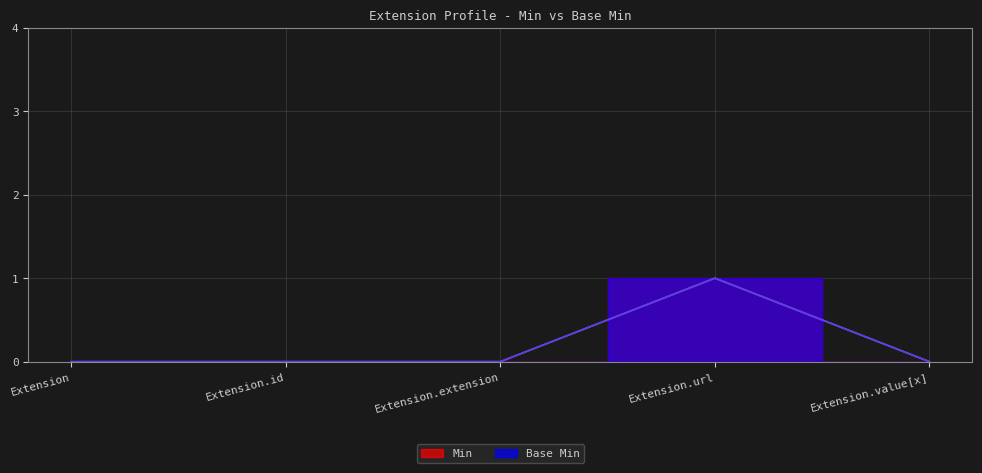

List the series in order of their peak value, highest first.

Min, Base Min